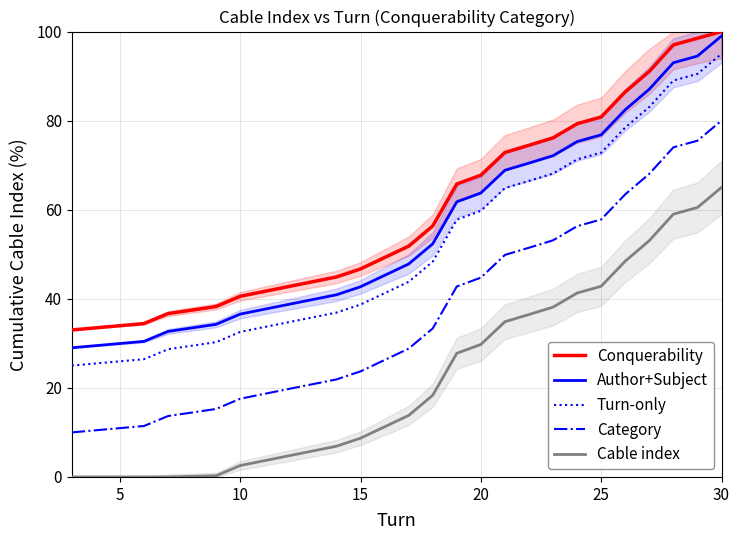

True or false: Turn-only has a value of 47.8 at 10.

False